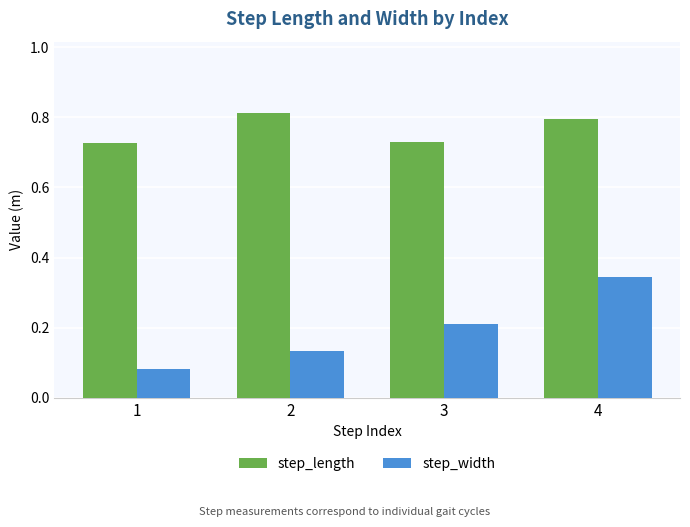

The value of step_length at 3 is 0.2. True or false?

False